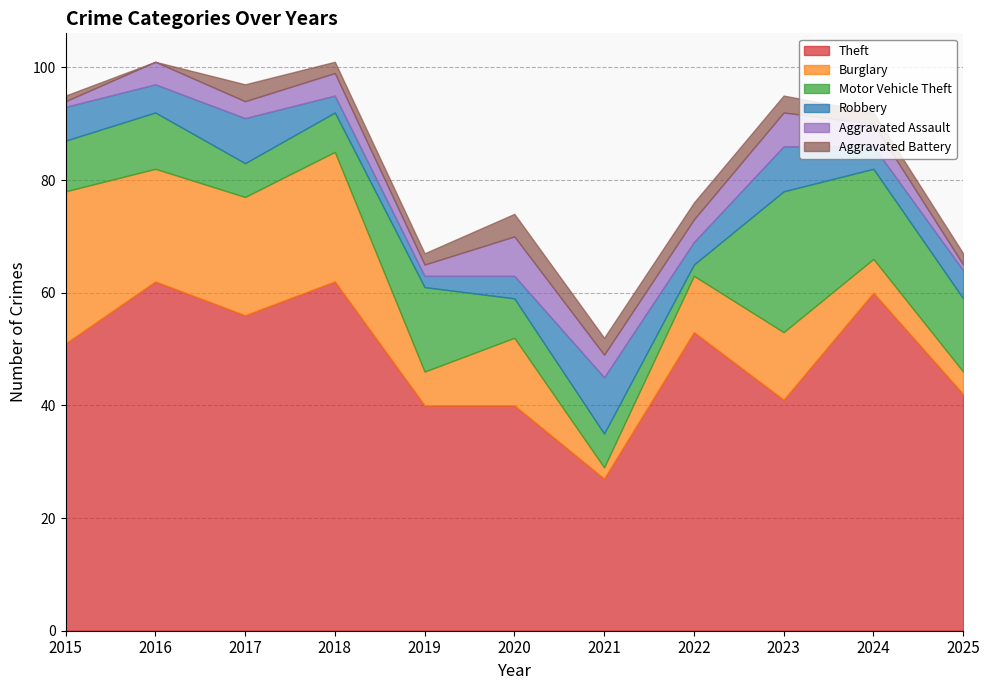

Count the number of categories in the chart.

11